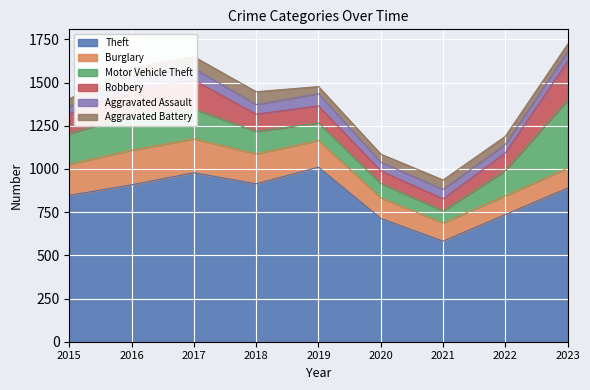

What is the value of the Motor Vehicle Theft point at the 4th from the left?

130